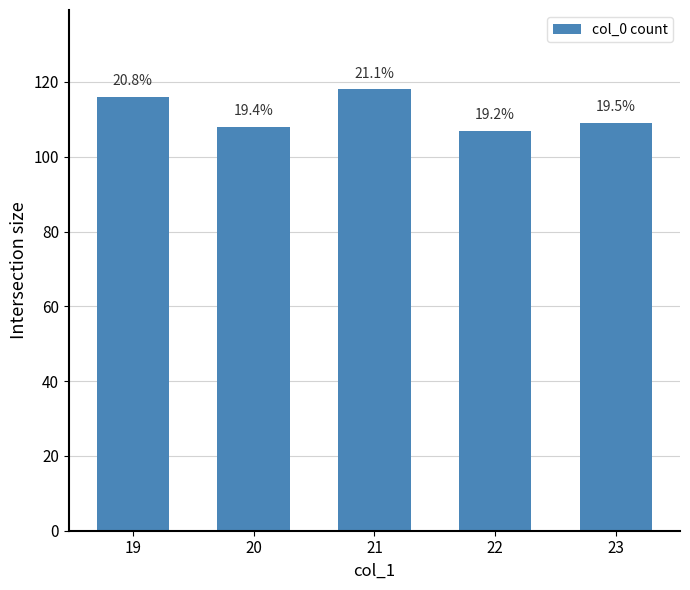

The chart shows a value of 179 at 19. True or false?

False